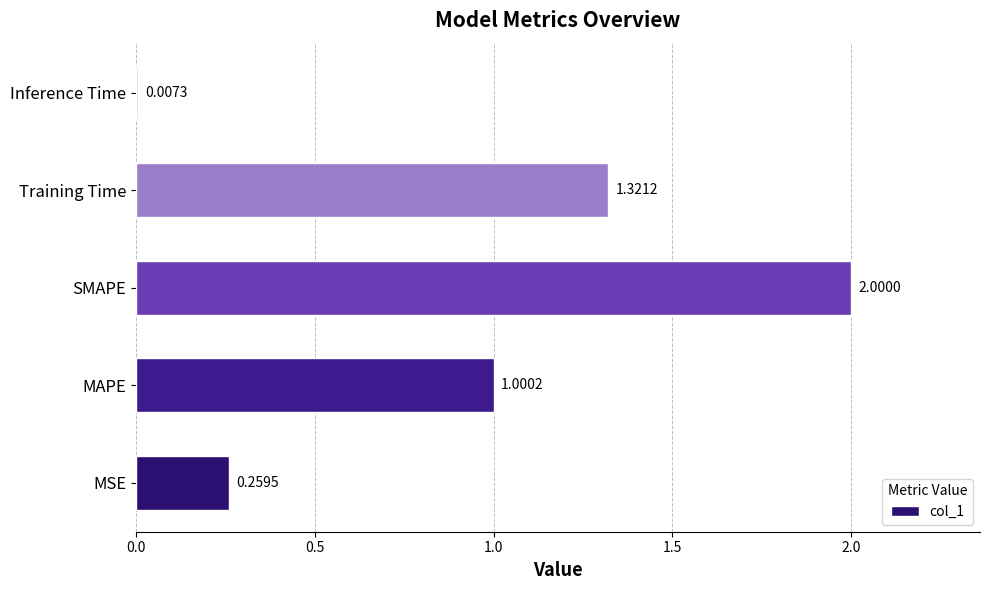

What is the difference between the second highest and second lowest values?

1.1